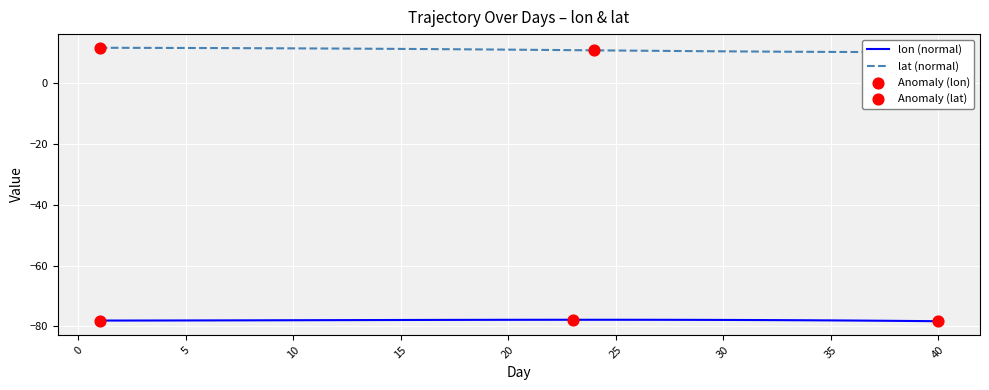

Which series contains the highest Y value?

lat